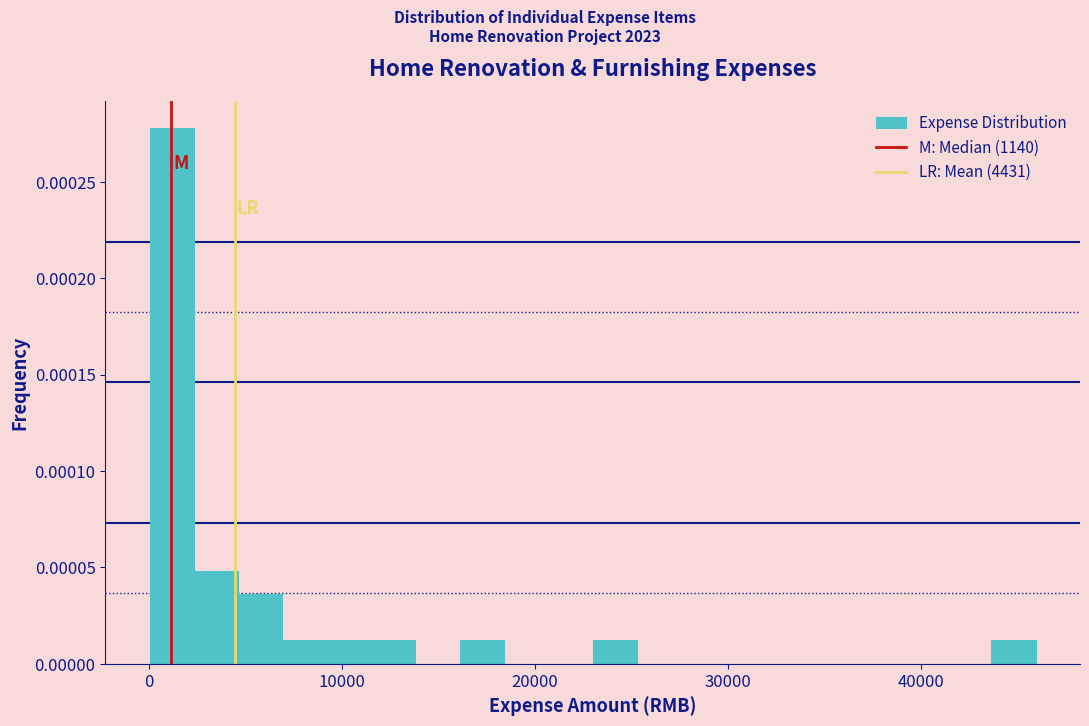

Read against the x-axis, roughly where is the centre of the tallest bar?

1000